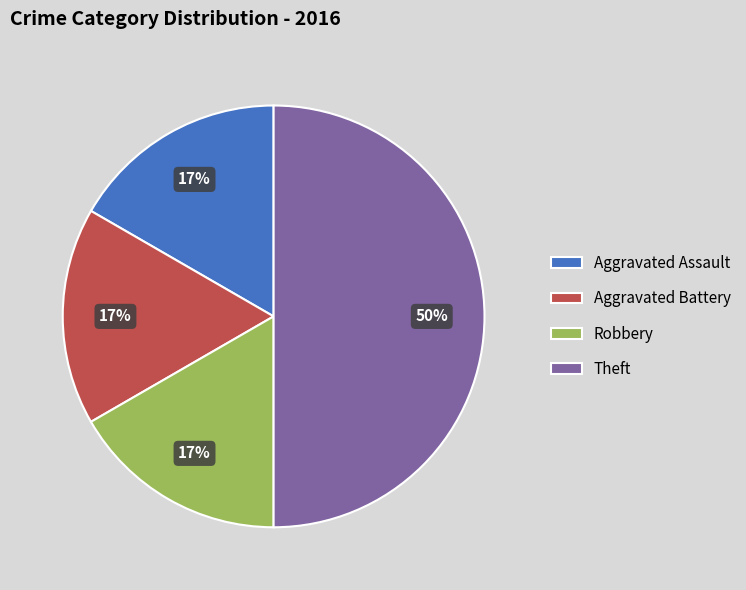

Is it true that Aggravated Assault is 17% of the pie?

True